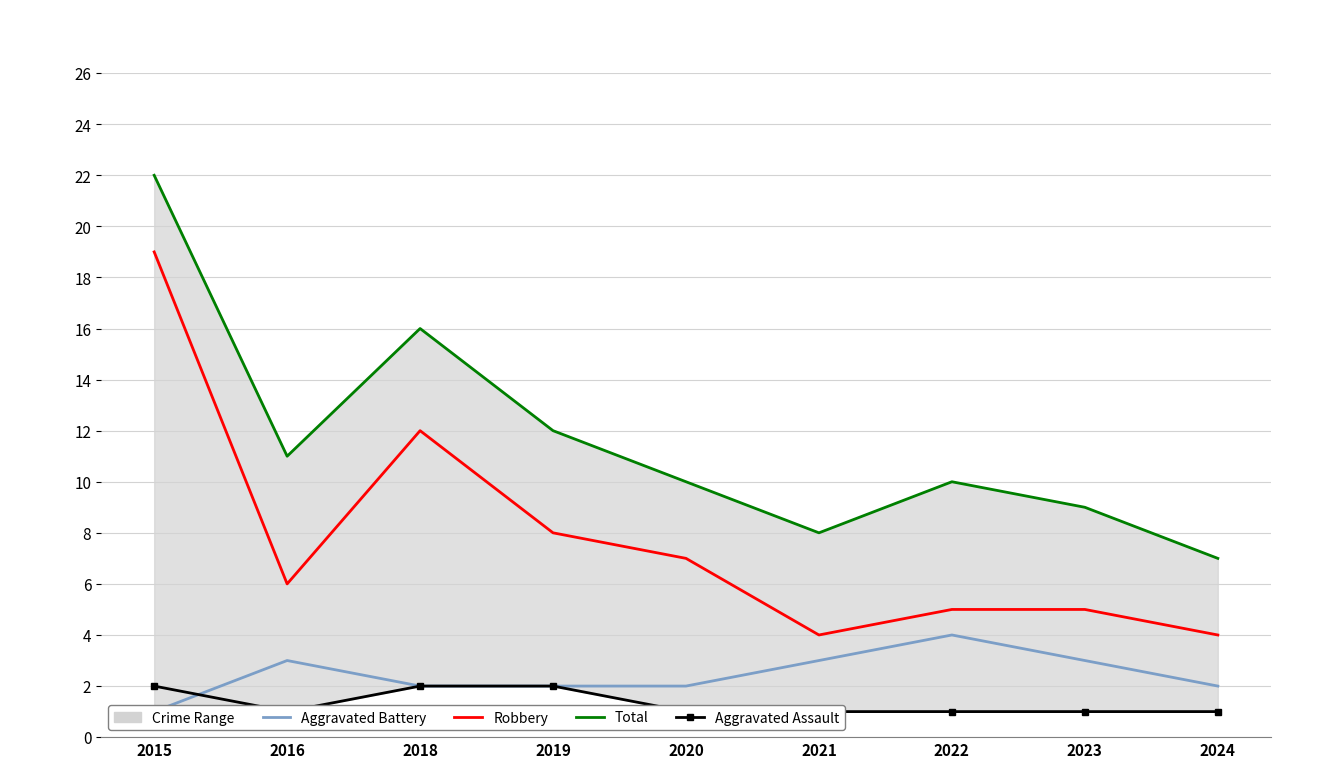

How many data points does each series have?

9